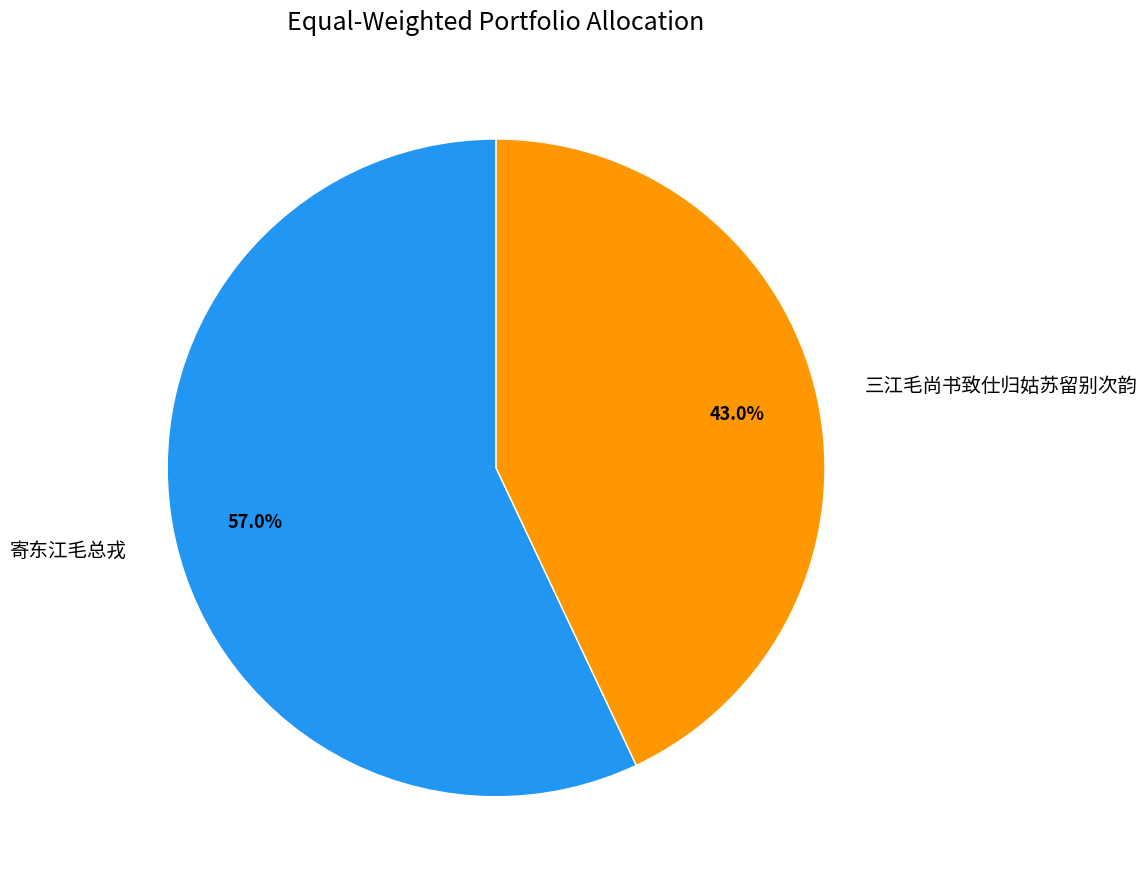

Which has a higher value, 三江毛尚书致仕归姑苏留别次韵 or 寄东江毛总戎?

寄东江毛总戎